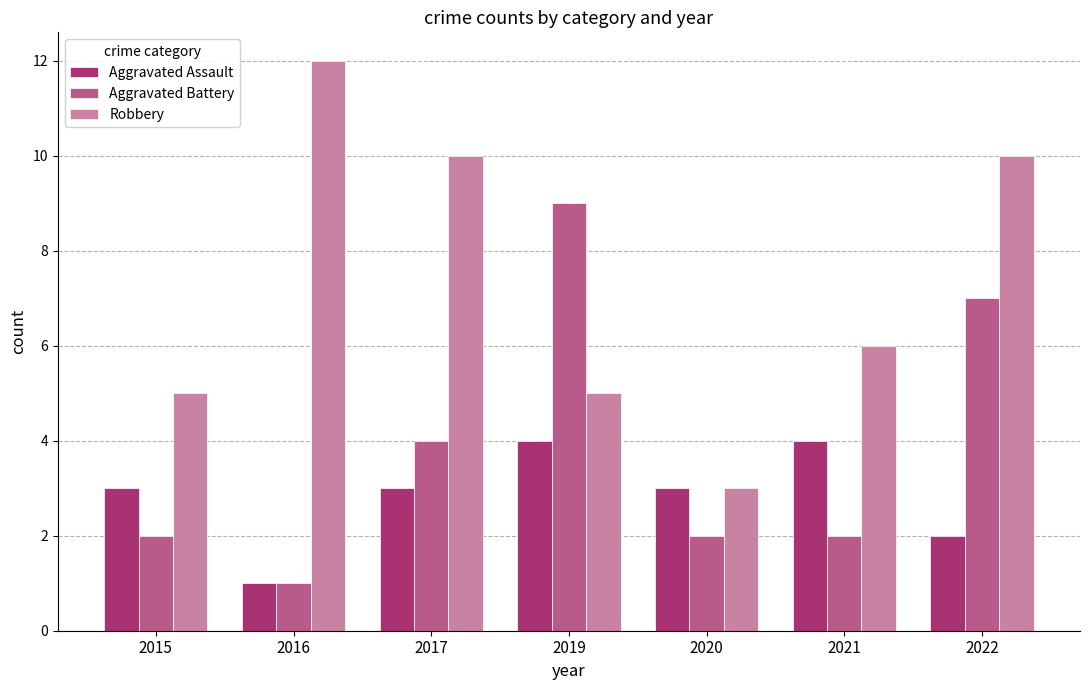

What is the difference between the highest and lowest values at 2015?

3